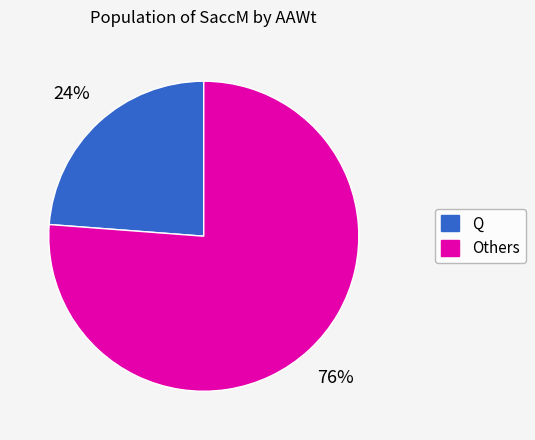

How many slices are in this pie chart?

2